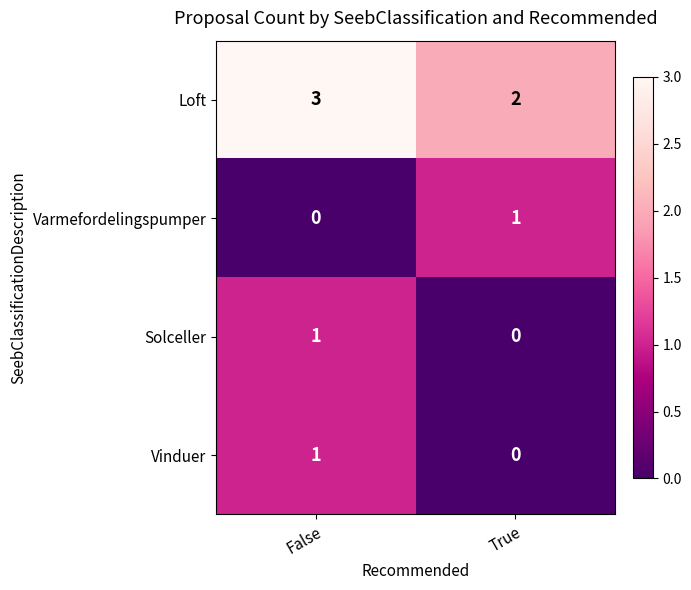

How many distinct data groups are displayed?

4